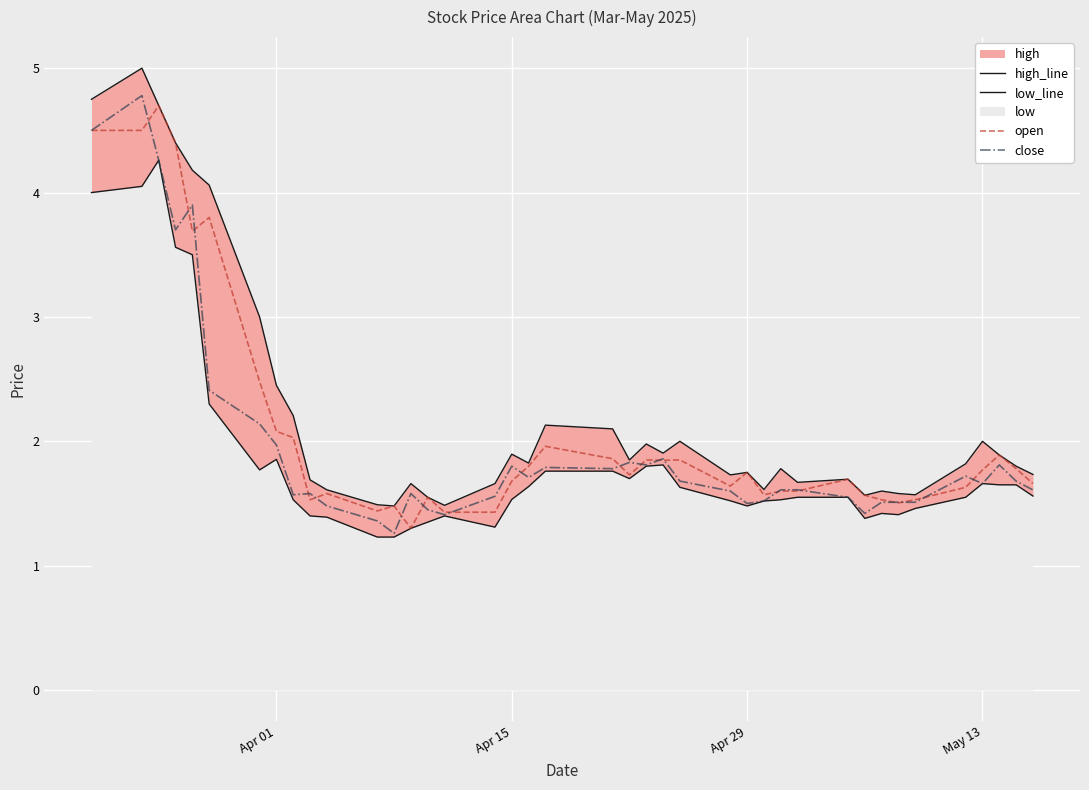

What is the highest value of the close series?

4.8